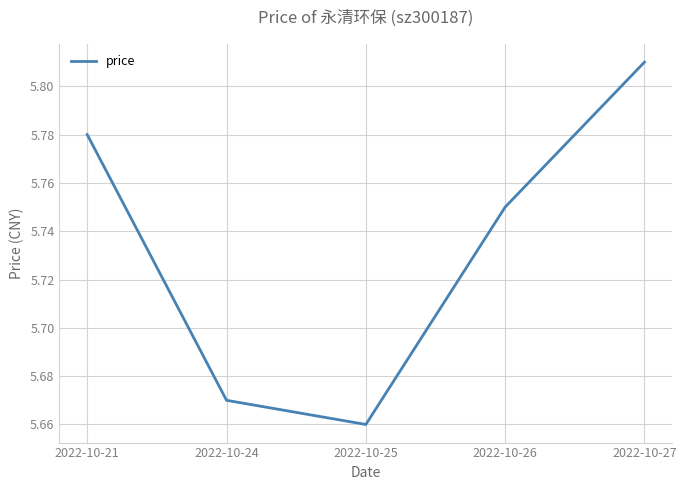

List the labels in order of value, smallest first.

2022-10-25, 2022-10-24, 2022-10-26, 2022-10-21, 2022-10-27